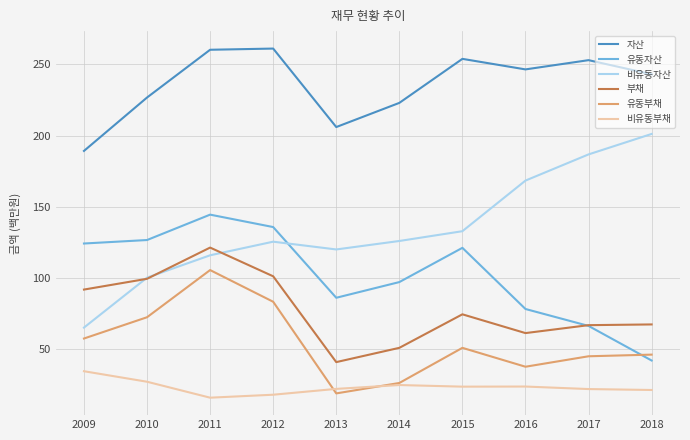

What is the minimum value for 유동자산?

41.9